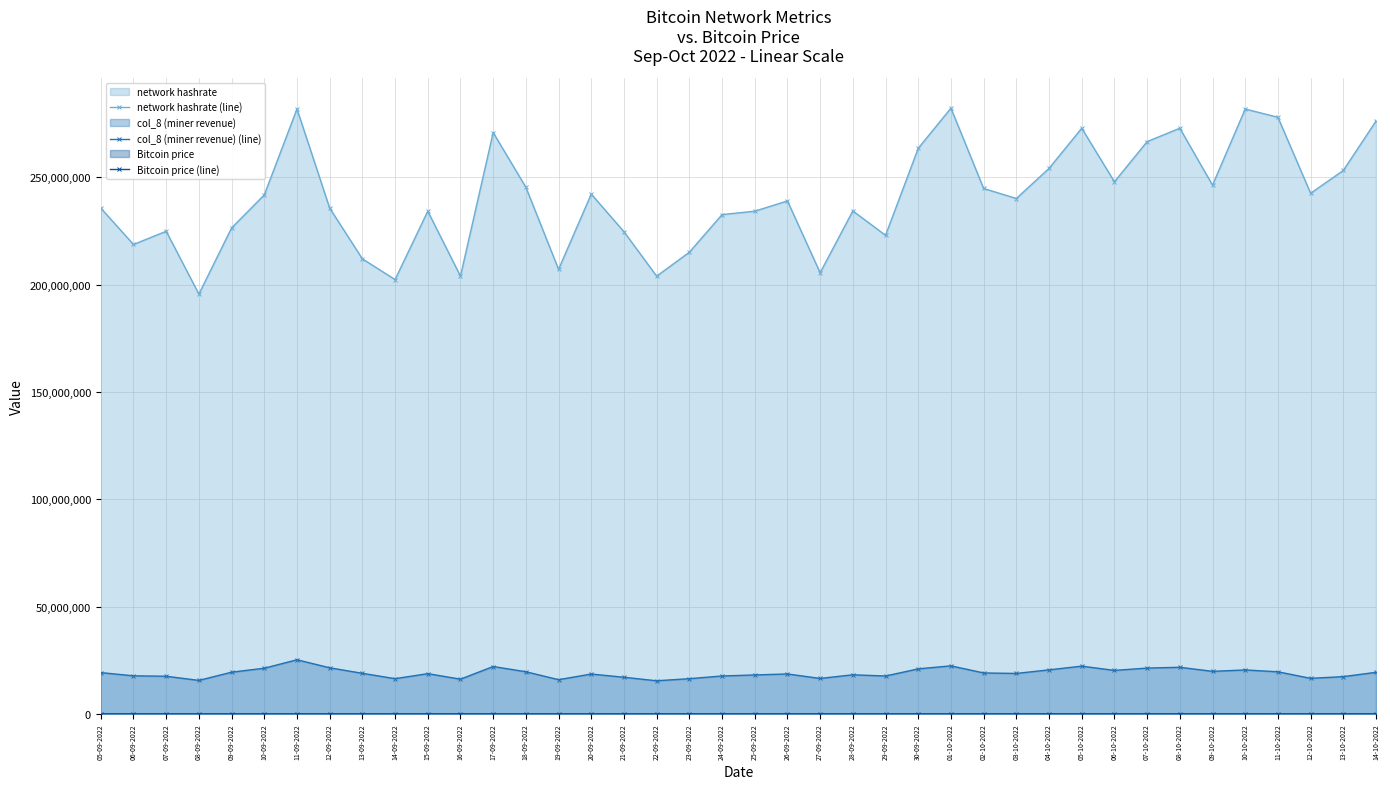

Where is col_8 (miner revenue) (line) nearest to the value 20298272?

06-10-2022